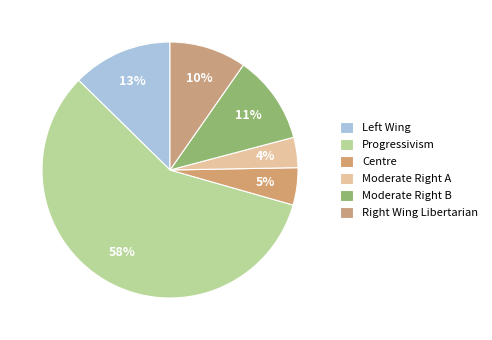

To the nearest percent, what is the difference between the largest and smallest slice percentages?

54%